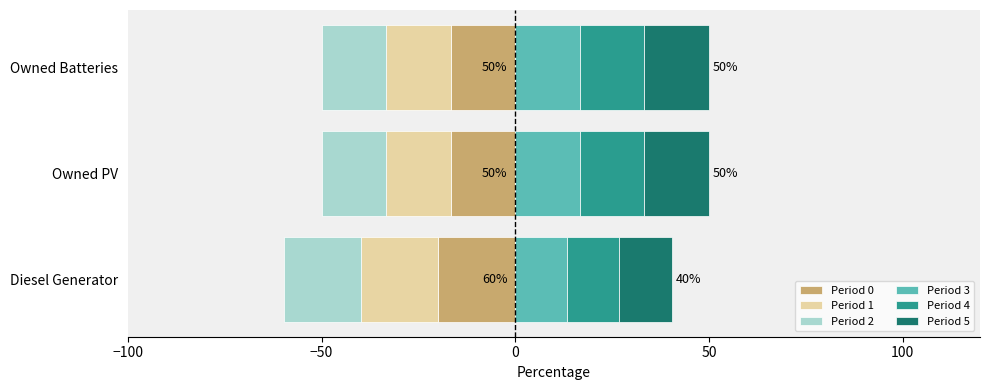

Is it true that Period 4 equals 5.6 at Diesel Generator?

False